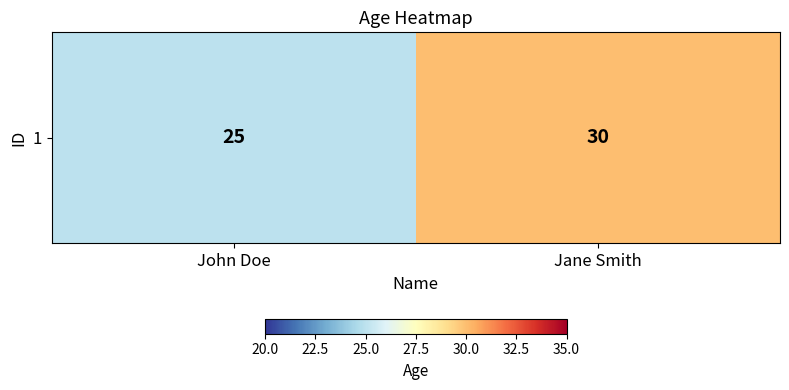

How many data points does each series have?

2